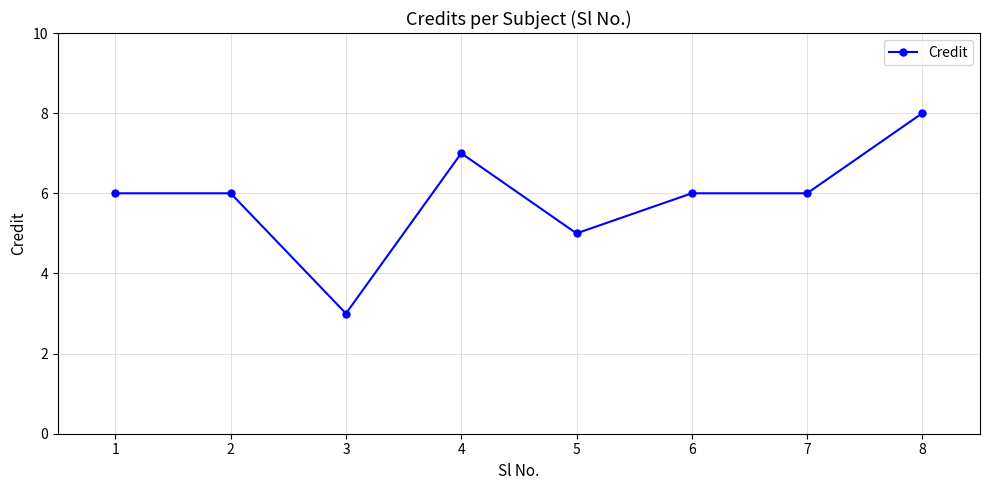

What is the change in value from 2 to 3?

-3